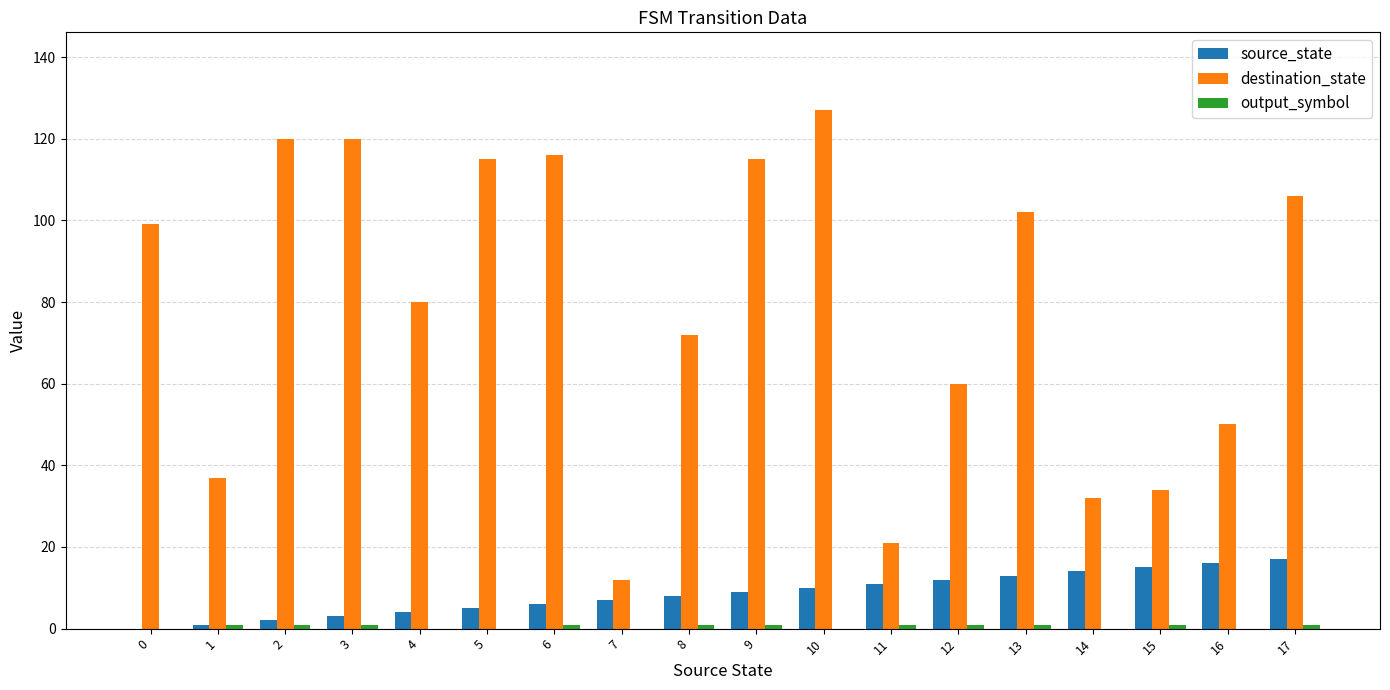

The destination_state series shows 32 at 14. True or false?

True